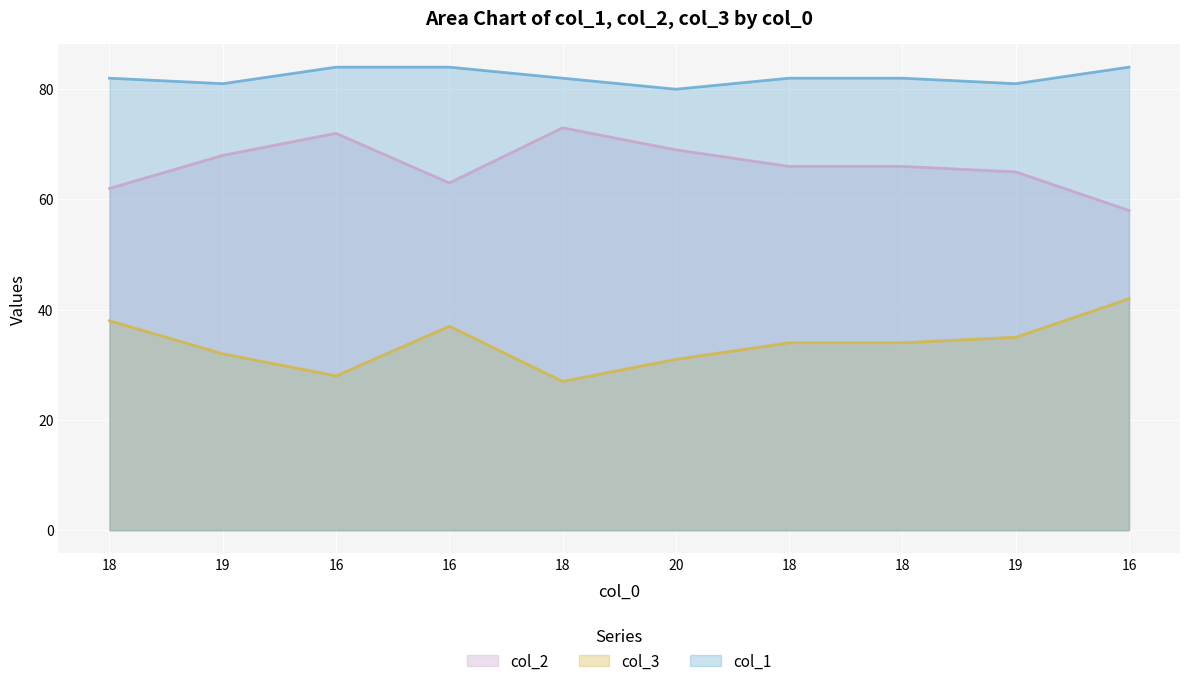

What is the sum of the col_1 values at 18 and 19?

163